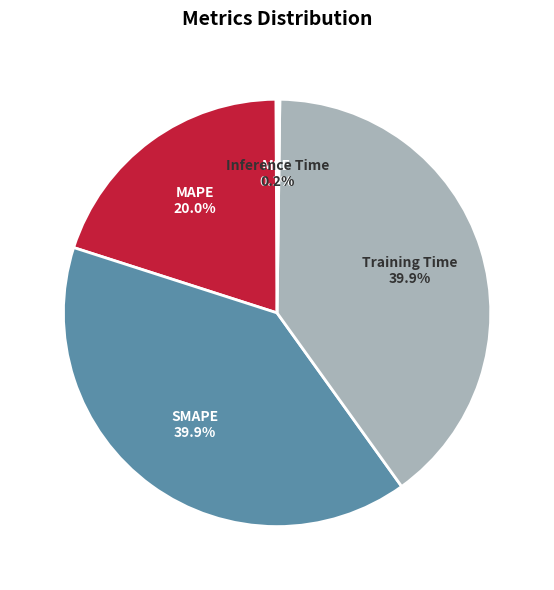

The Training Time slice represents 40% of the pie. True or false?

True